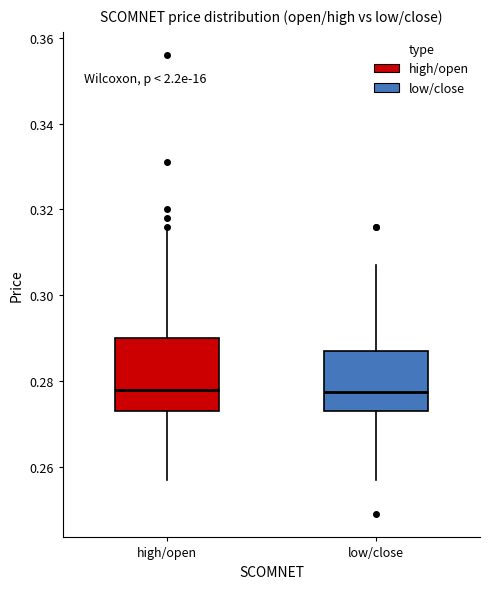

Reading left to right, transcribe this box plot: for each box, give where its median line is, the range the box spans, and where its two whiskers end, as read against the y-axis. The values are not printed on the chart, so give them approximately, as read against the axis.

high/open: median 0.278, box 0.274 to 0.290, whiskers 0.258 to 0.316
low/close: median 0.278, box 0.274 to 0.288, whiskers 0.258 to 0.308